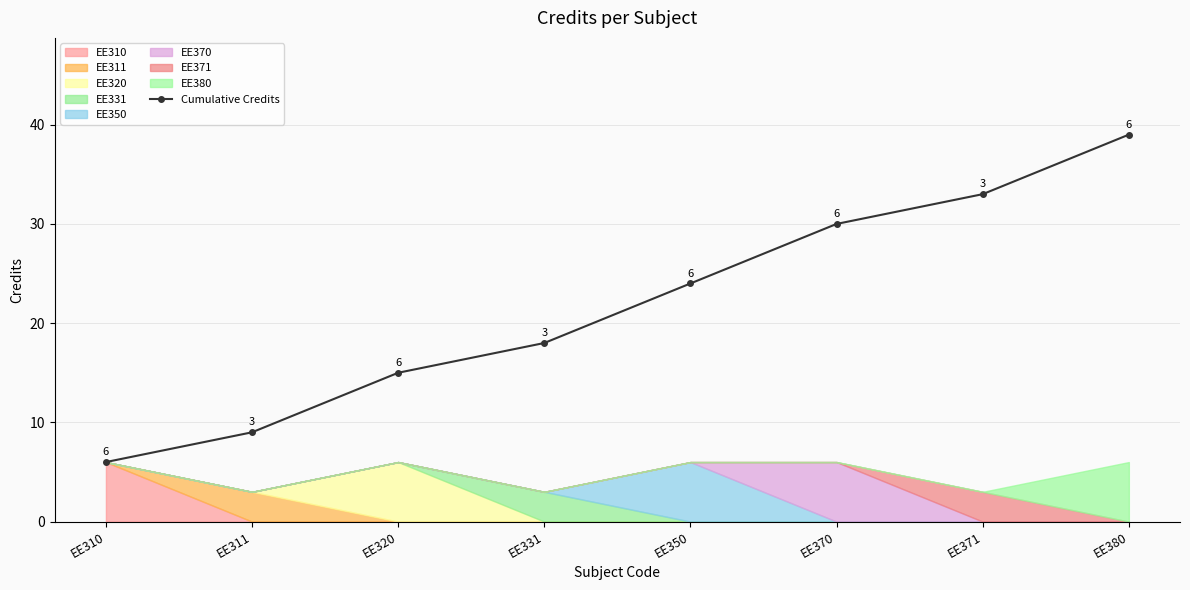

What is the greatest value displayed?

39